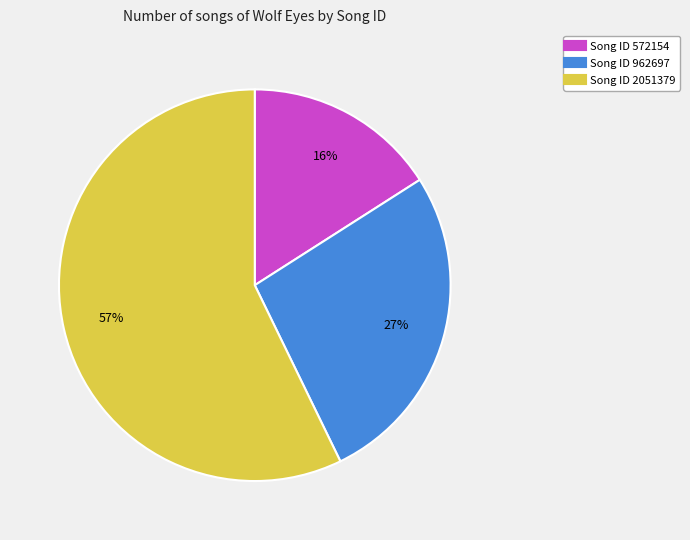

To the nearest percent, what is the average slice percentage?

33%